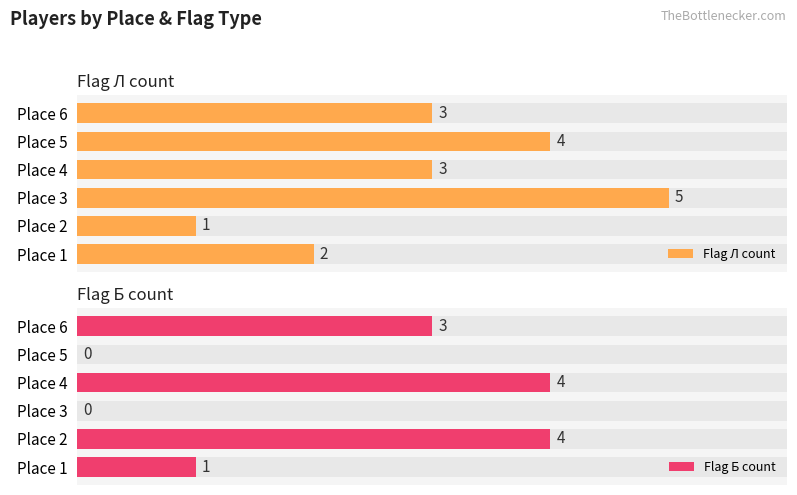

What is the difference between the highest and lowest values at Place 1?

1